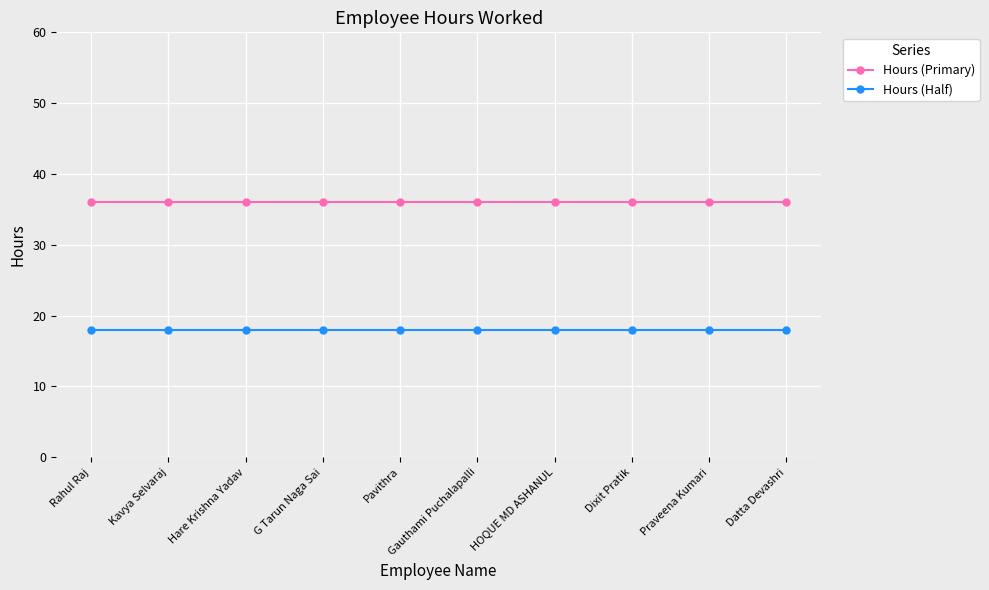

How many lines are shown in the chart?

2